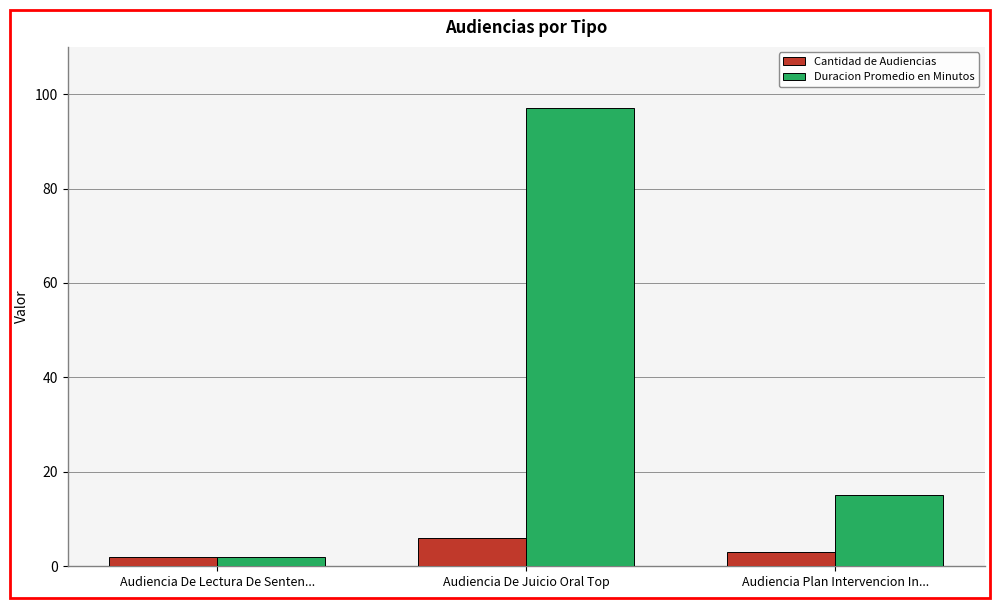

Which series changed the most between Audiencia De Lectura De Senten... and Audiencia De Juicio Oral Top?

Duracion Promedio en Minutos